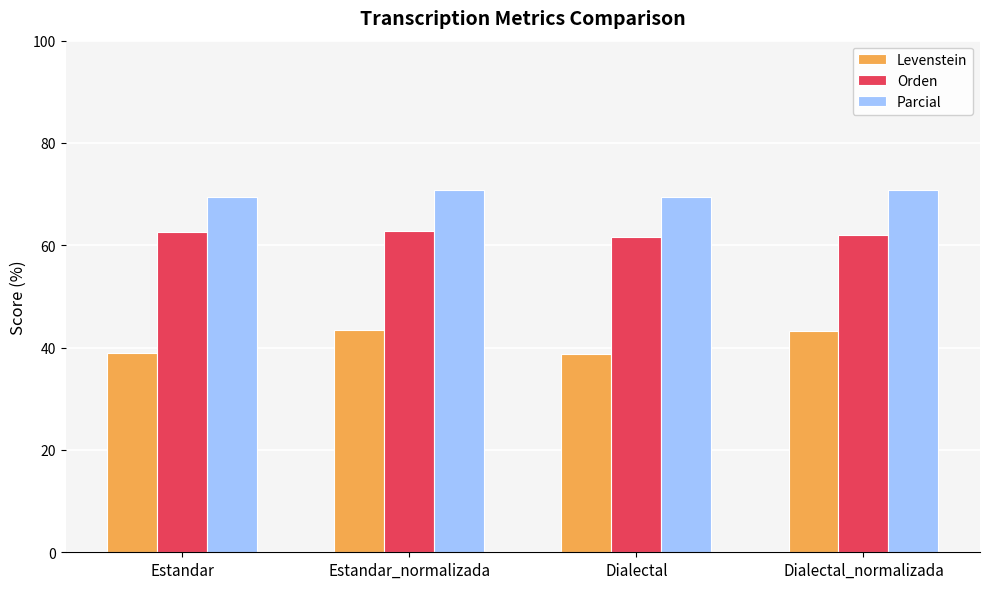

The Orden series shows 17.9 at Estandar. True or false?

False